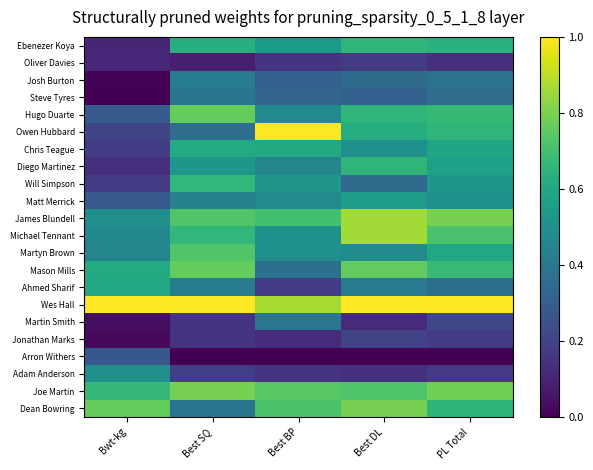

What is the maximum value shown in the chart?

1.0